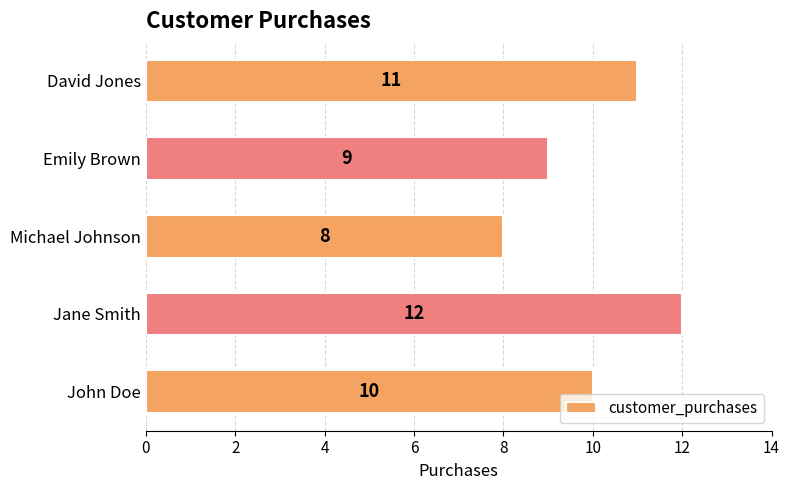

What is the smallest value displayed?

8